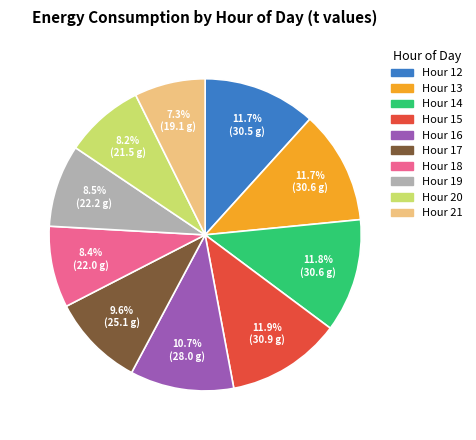

Is there any slice that represents more than half of the pie?

No